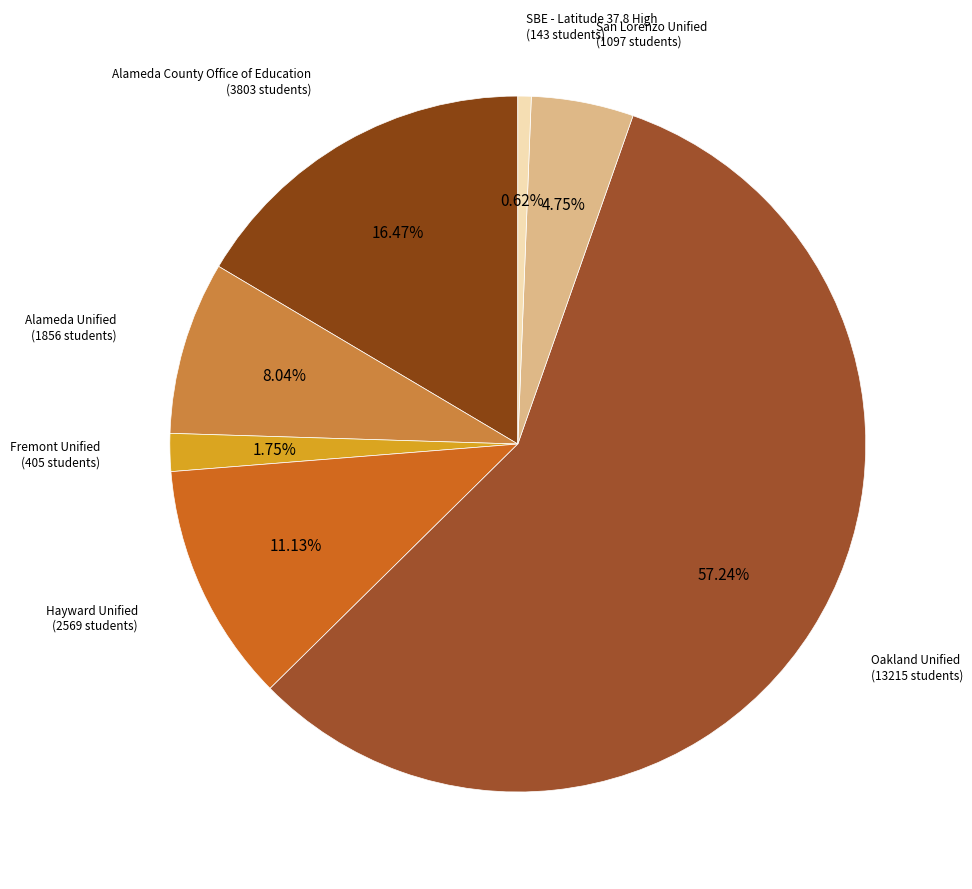

How many slices are in this pie chart?

7